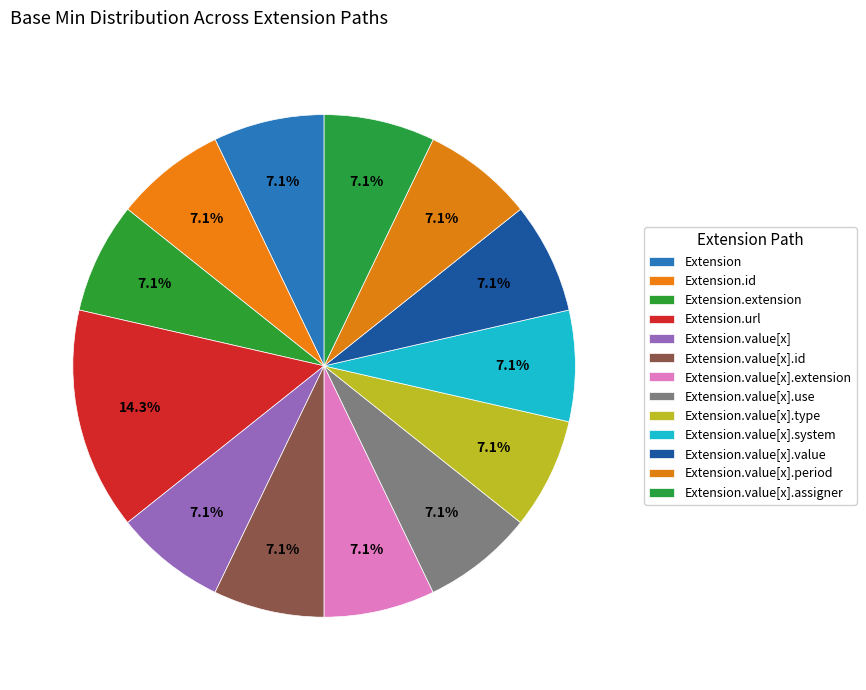

Do Extension.id and Extension.value[x].assigner together represent more than half of the pie?

No